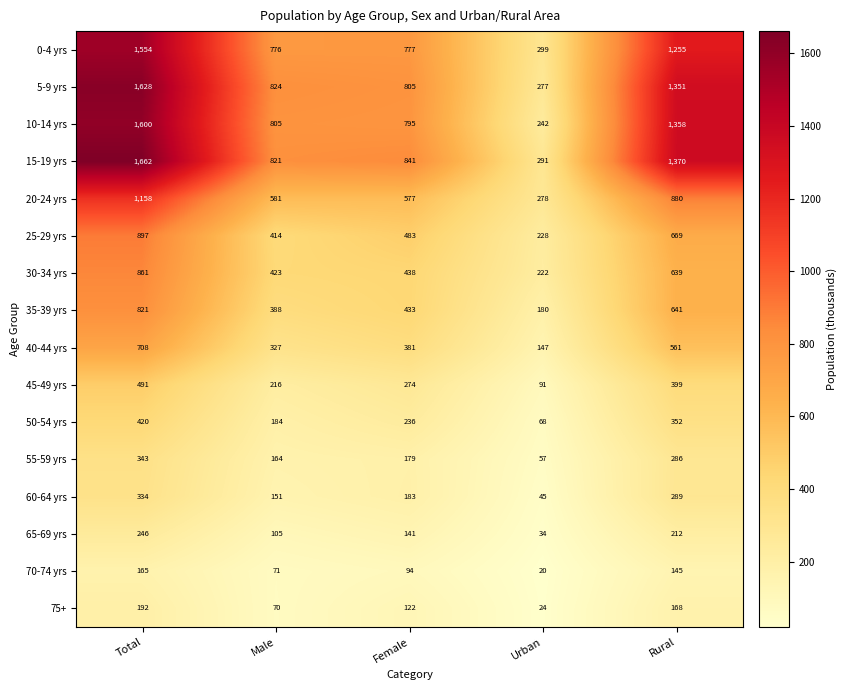

The 55-59 yrs series shows 164 at Male. True or false?

True